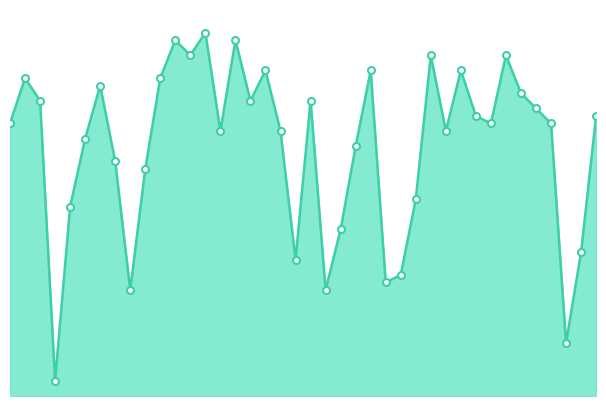

At which category does the data reach its first local peak?

2